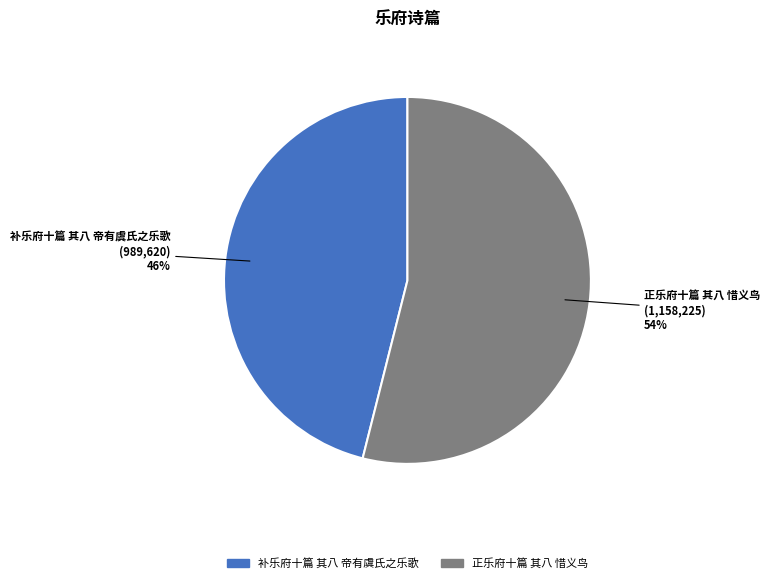

To the nearest percent, what is the average slice percentage?

50%